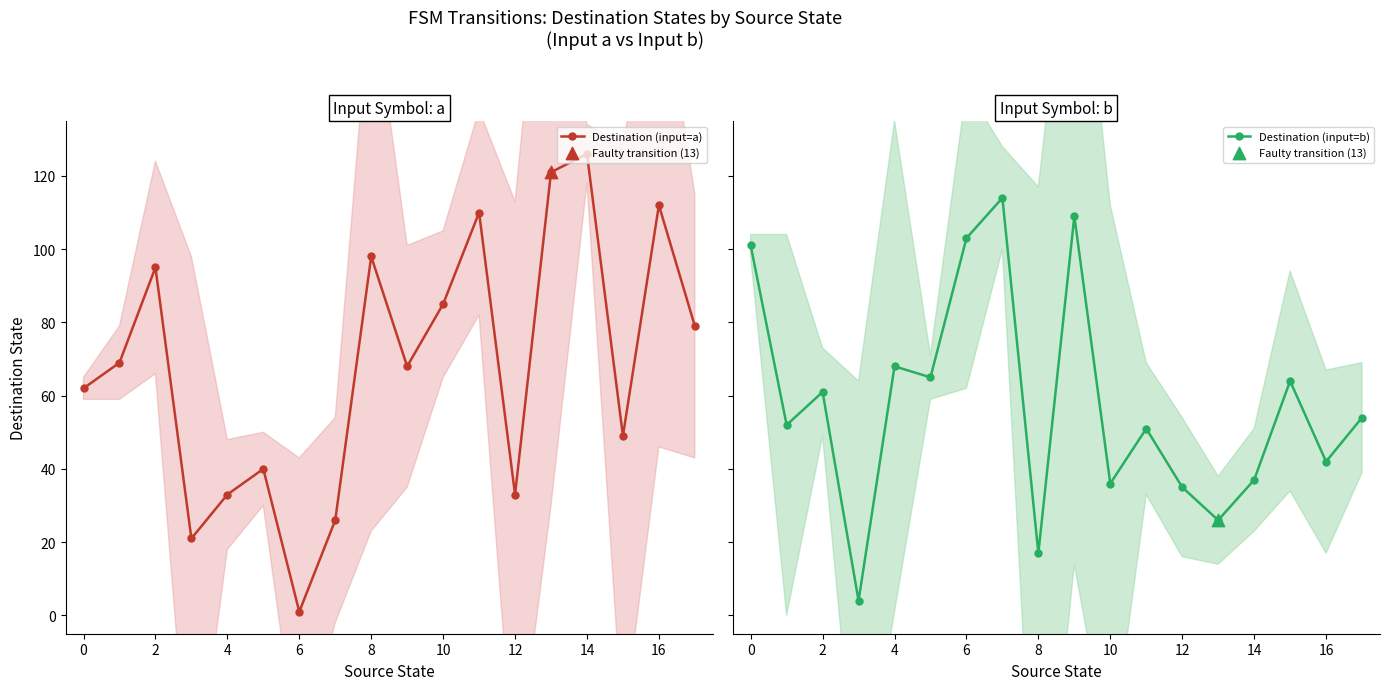

At how many categories does at least one series exceed 25?

17